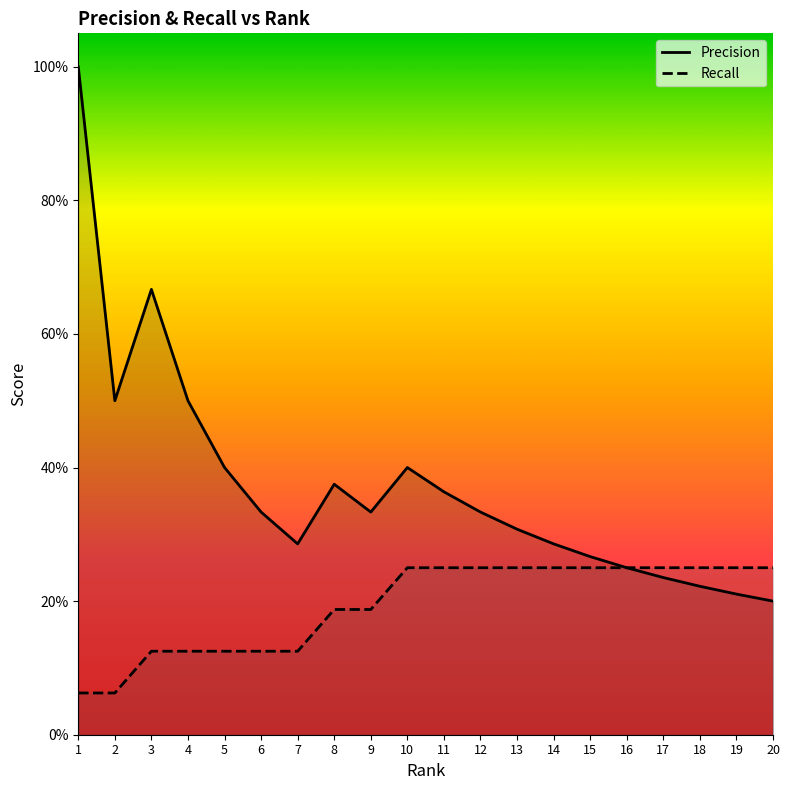

Is the value of Precision at 8 greater than the value of Recall at 19?

Yes